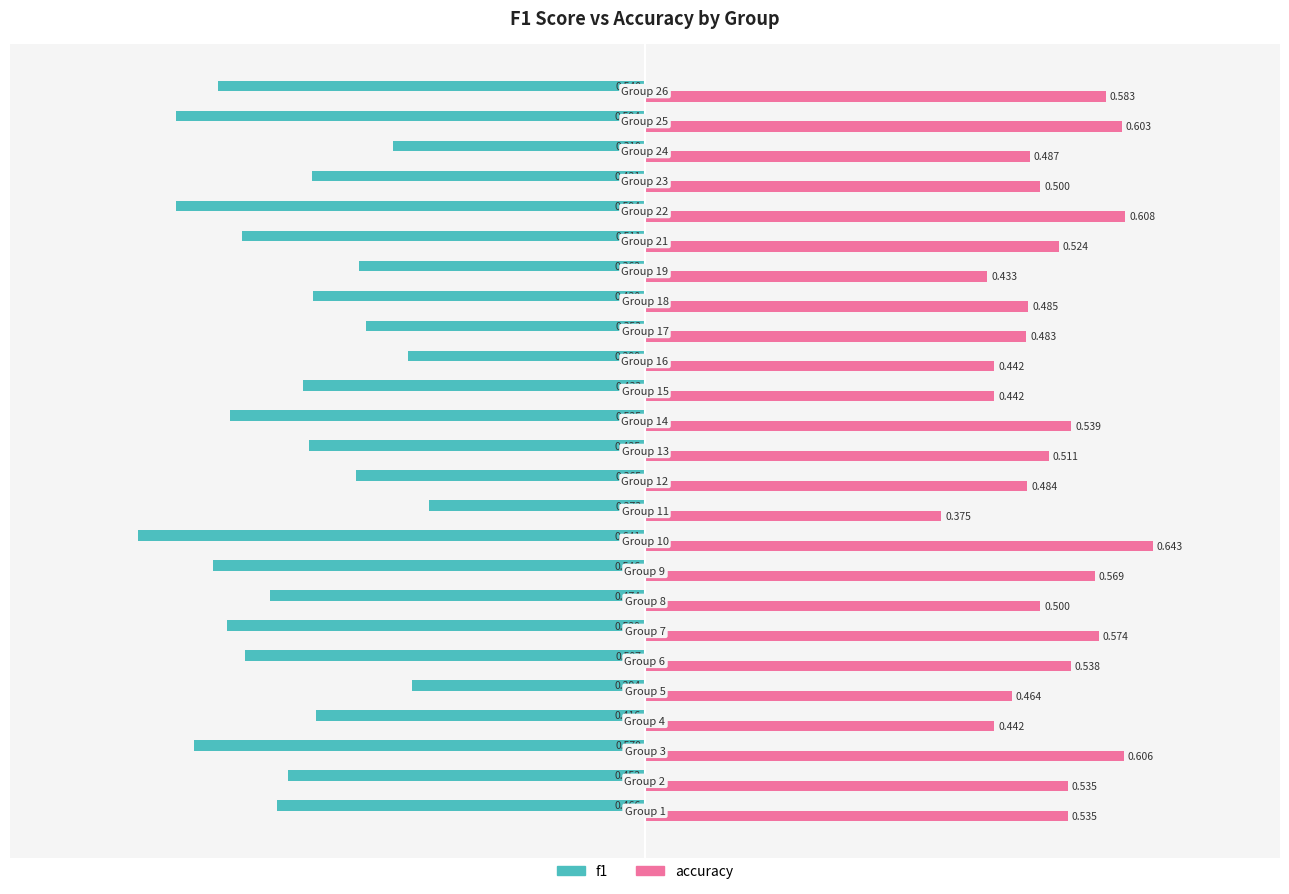

How many categories are shown in the chart?

25